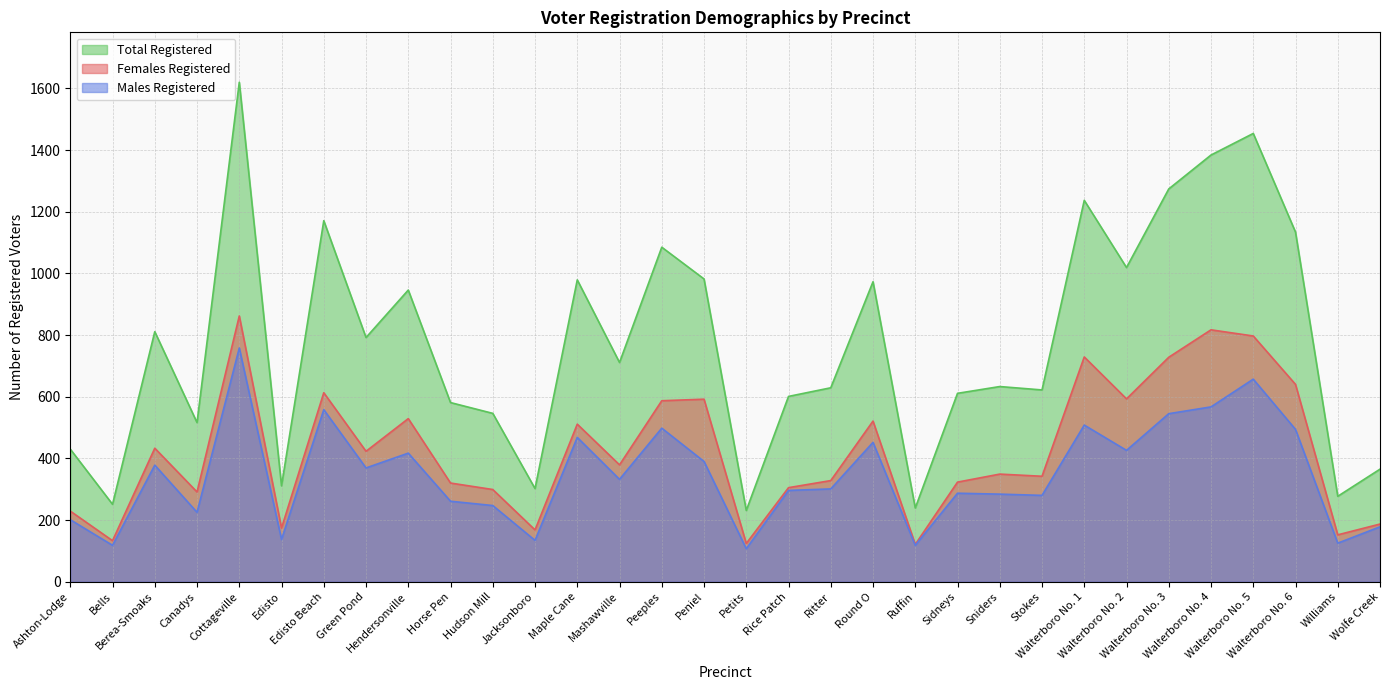

The Total Registered series shows 711 at Mashawville. True or false?

True